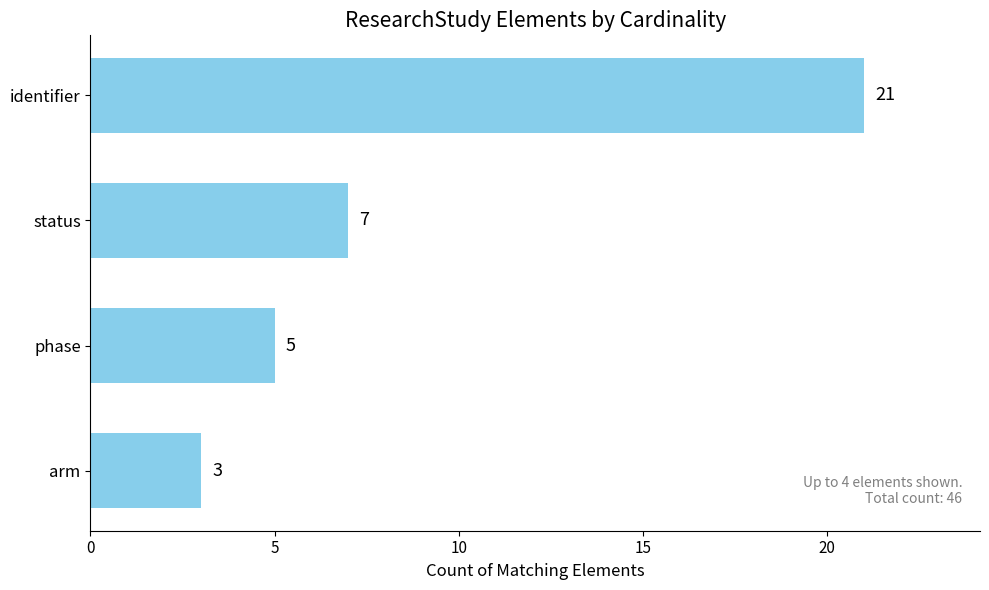

Which has a higher value, phase or status?

status